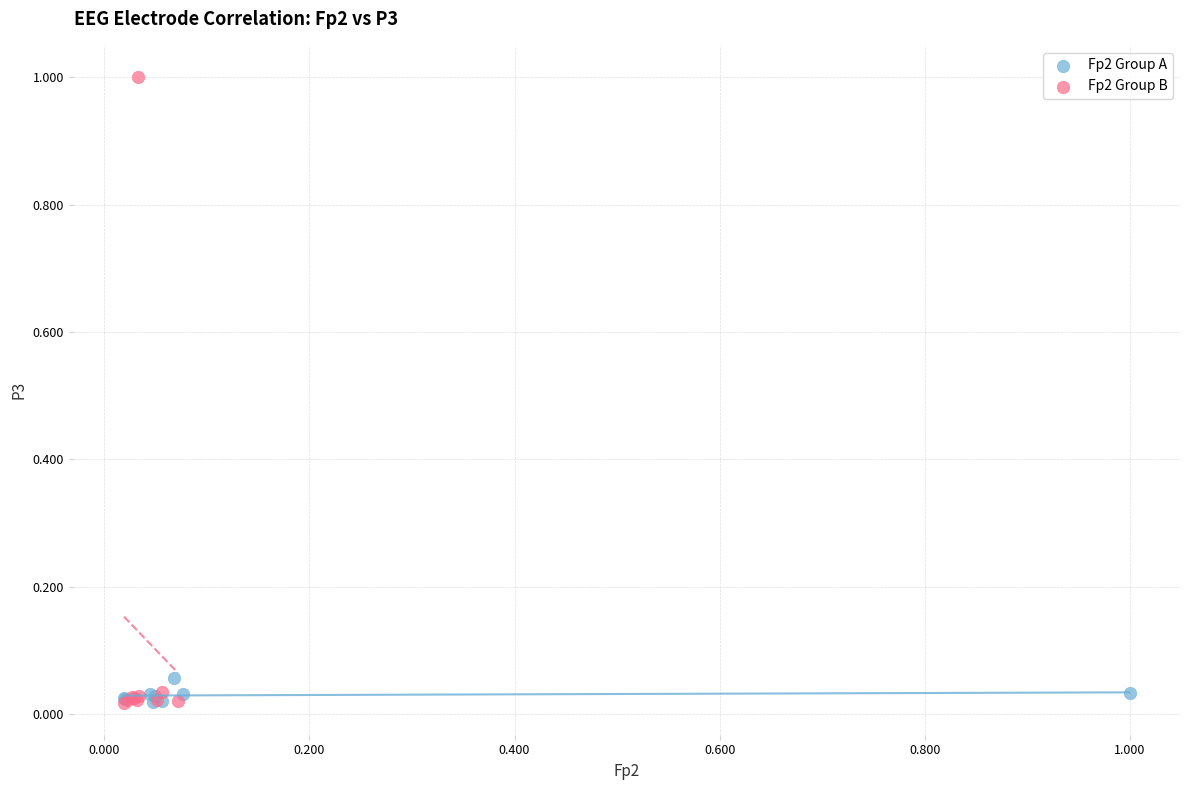

Which series has the widest spread of Y values?

Fp2 Group B